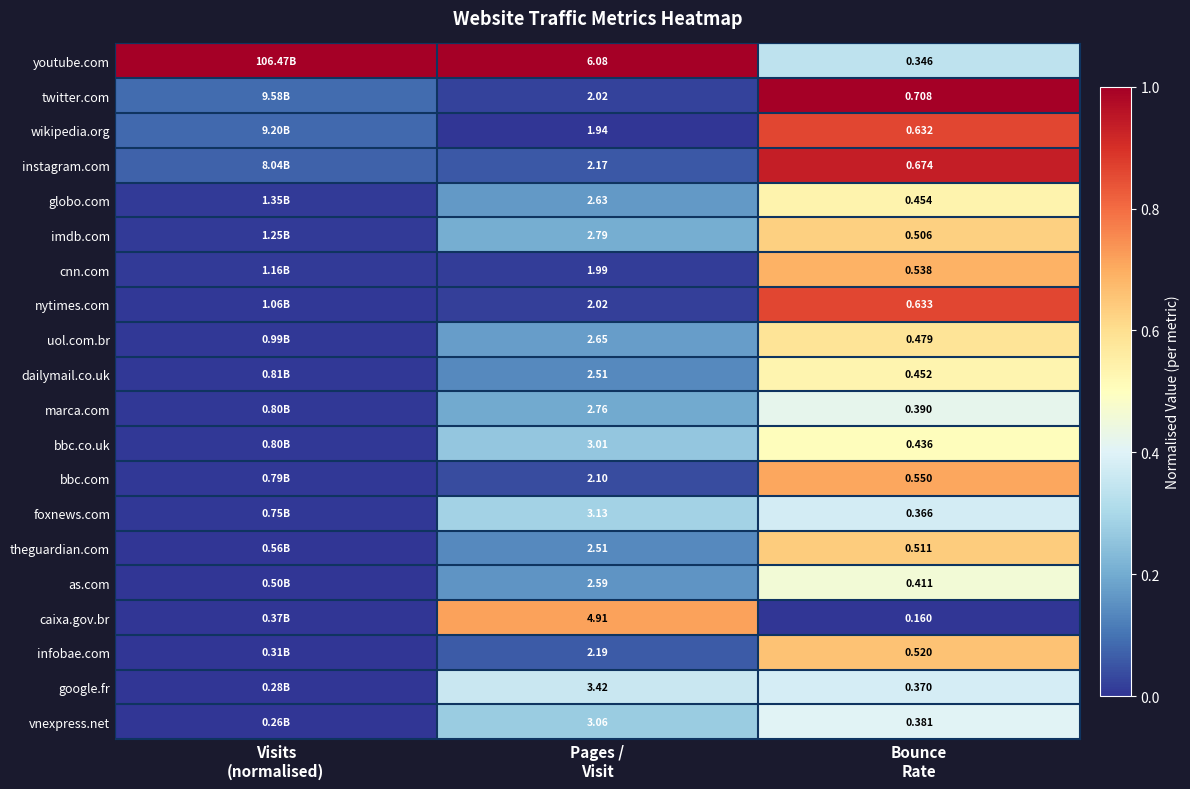

Between Visits
(normalised) and Bounce
Rate, which is larger?

Visits
(normalised)